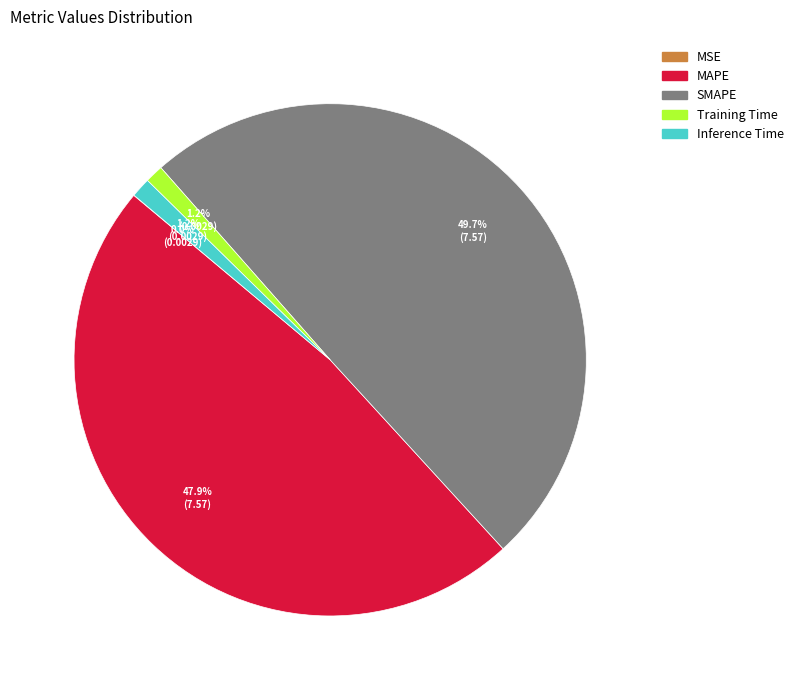

Does MAPE account for over 50% of the chart?

No